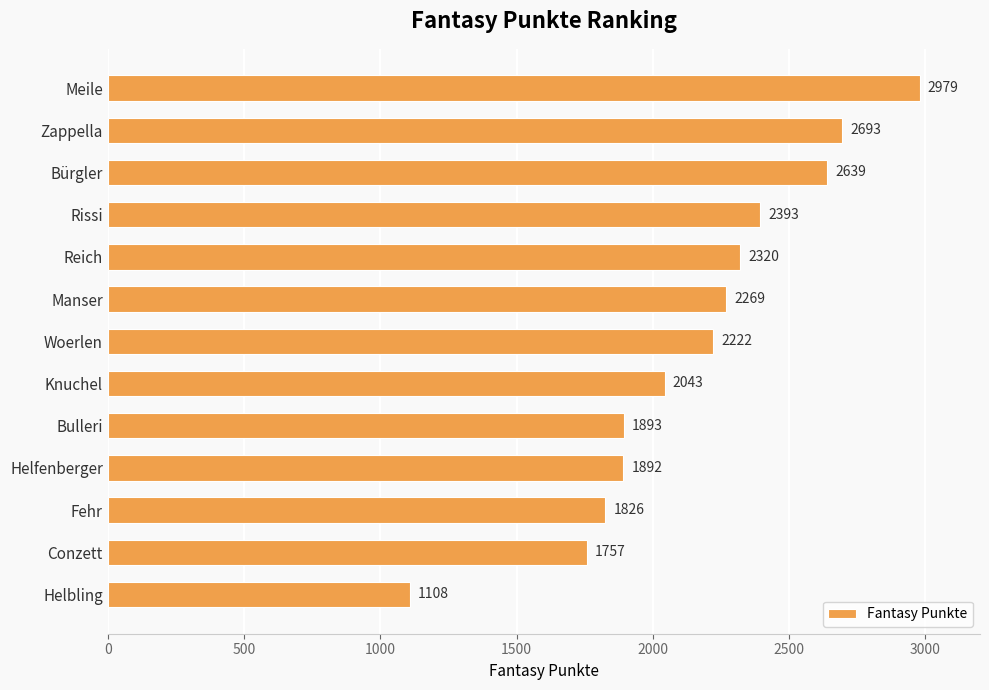

Does the chart contain stacked bars?

No